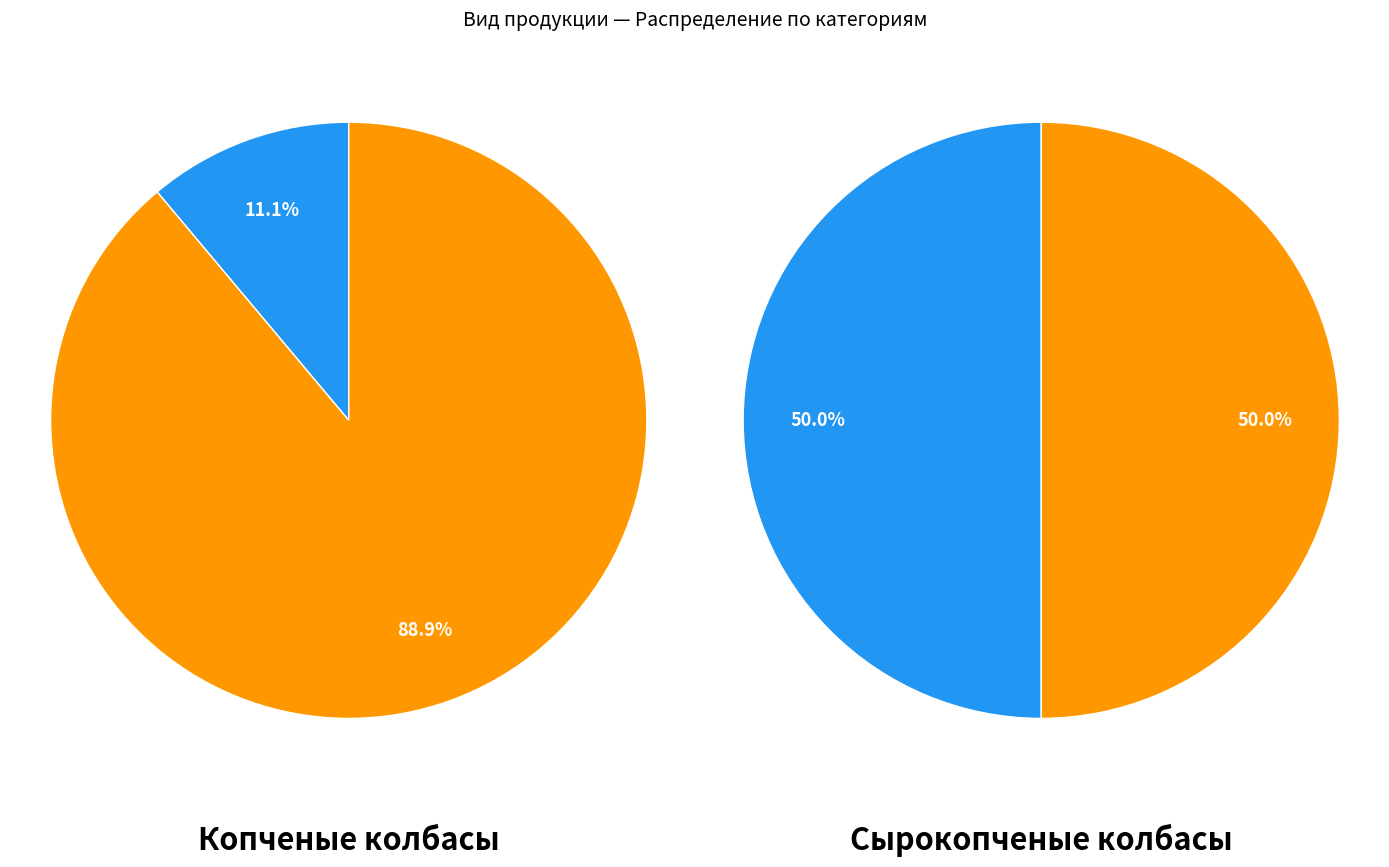

What portion of the pie excludes Сырокопченые колбасы?

90.9%